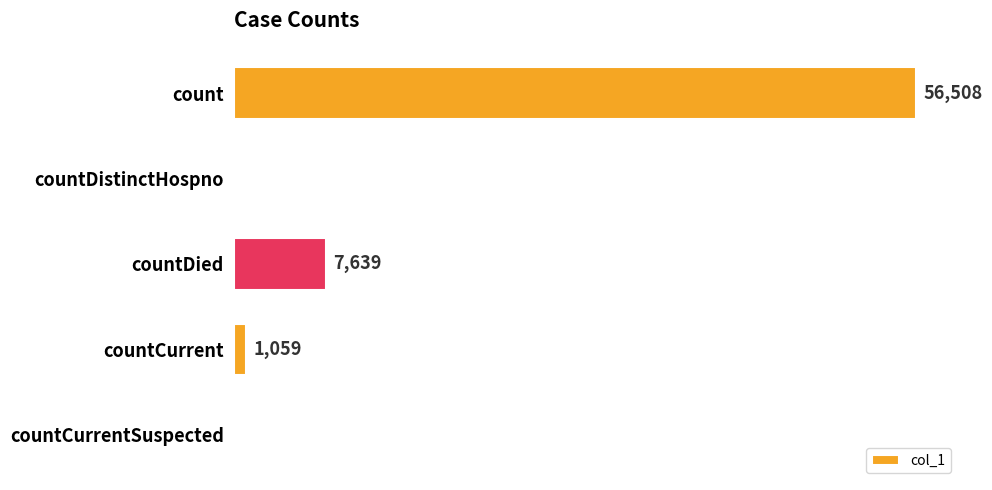

At which category does the chart reach its peak across all series?

count